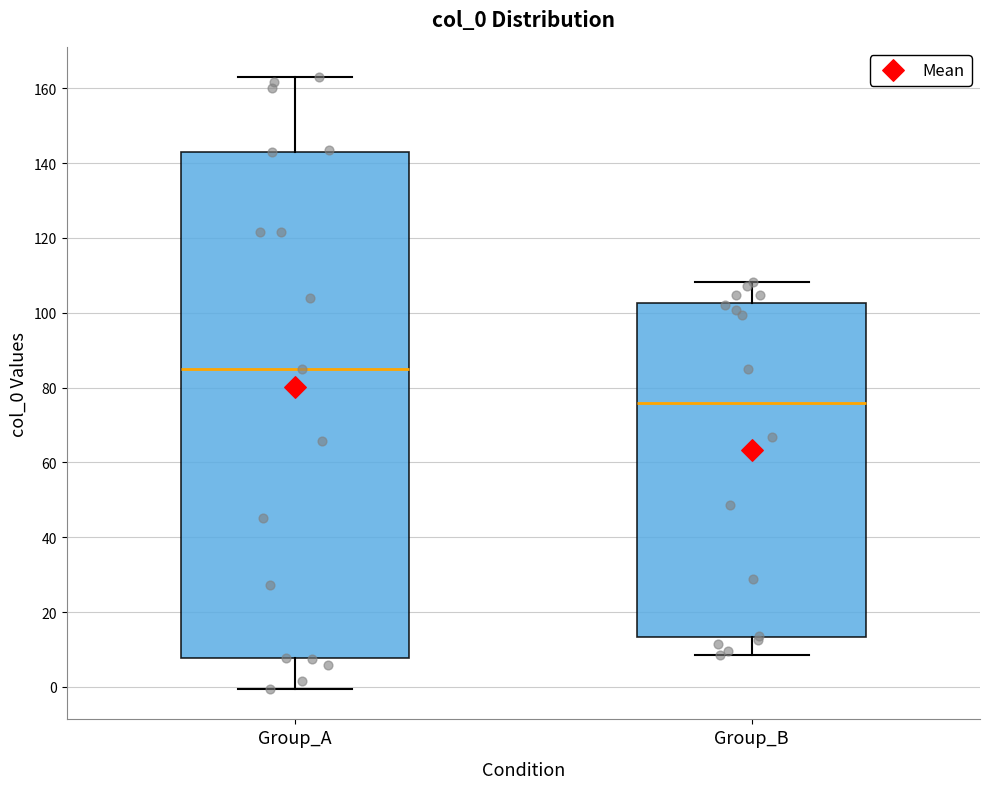

Which box has the lowest median line?

Group_B